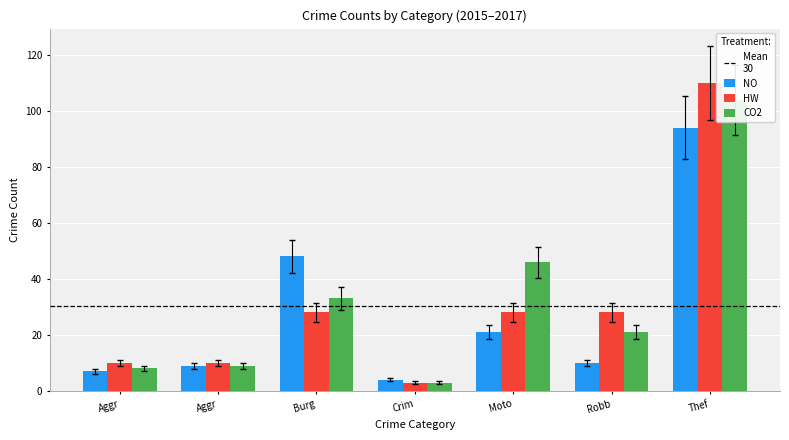

What is the value of the NO bar at the 4th from the left?

4.5